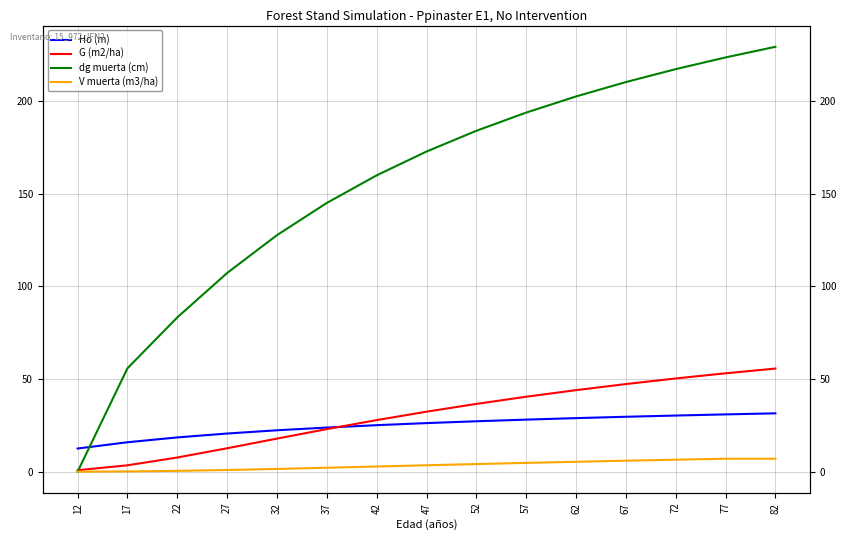

Does the chart have visible grid lines?

Yes